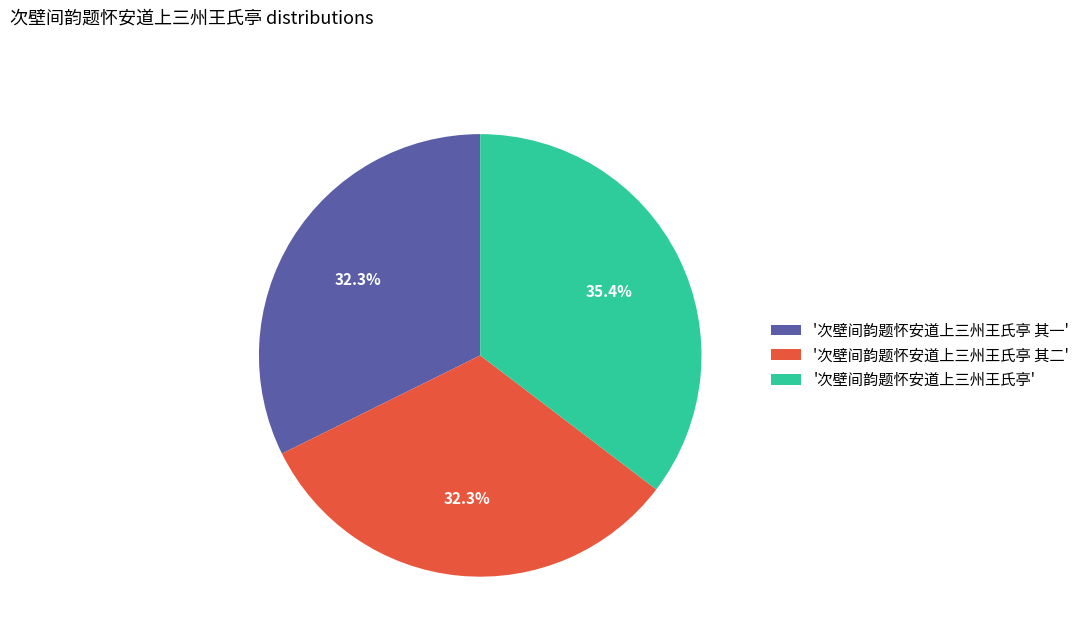

Is there any slice that represents more than half of the pie?

No